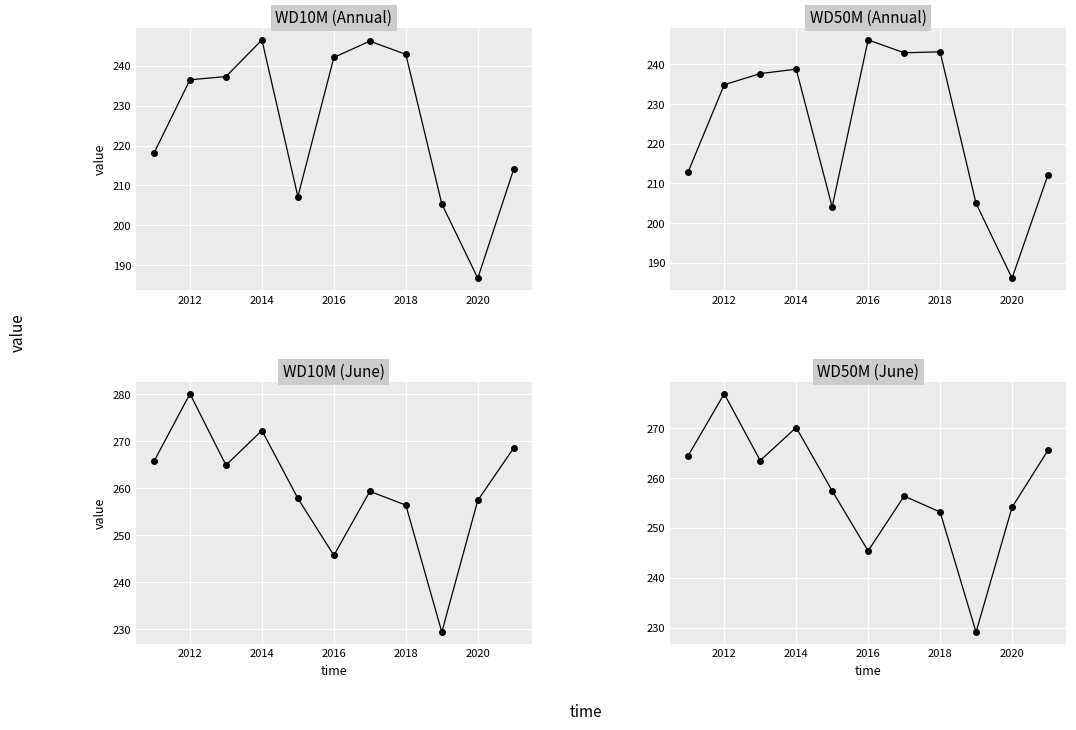

What are all the series names shown in the legend?

WD10M (Annual), WD50M (Annual), WD10M (June), WD50M (June)